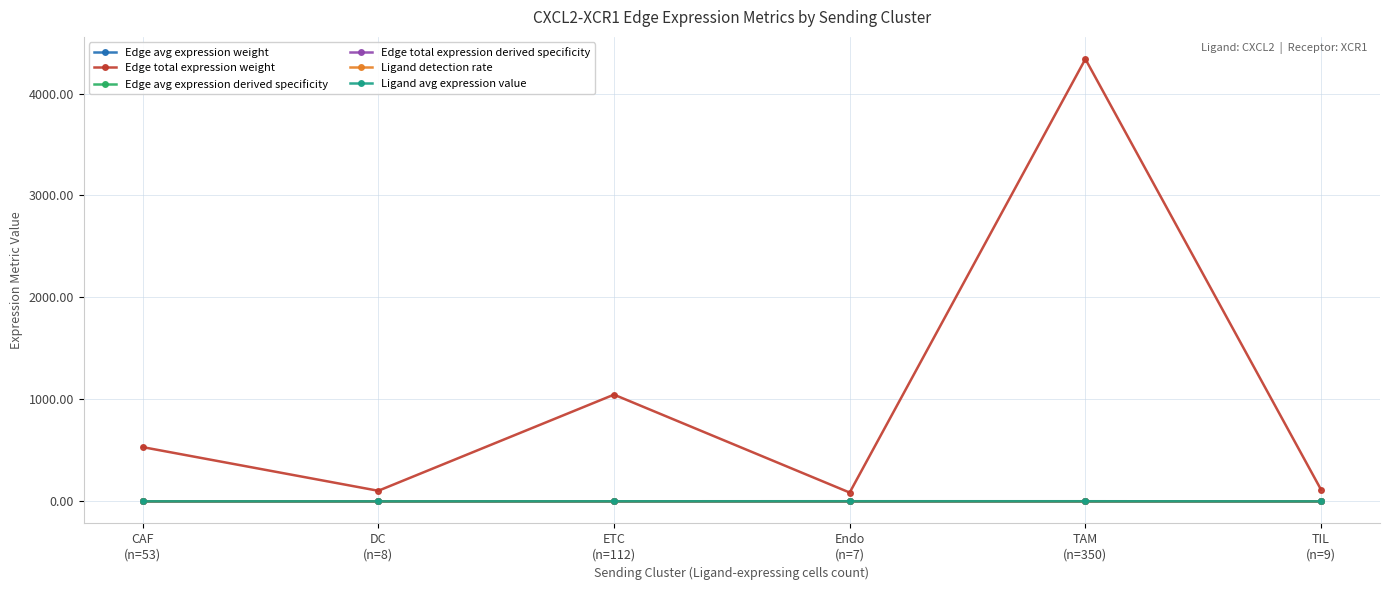

What is the label of the 3rd point from the right?

Endo
(n=7)